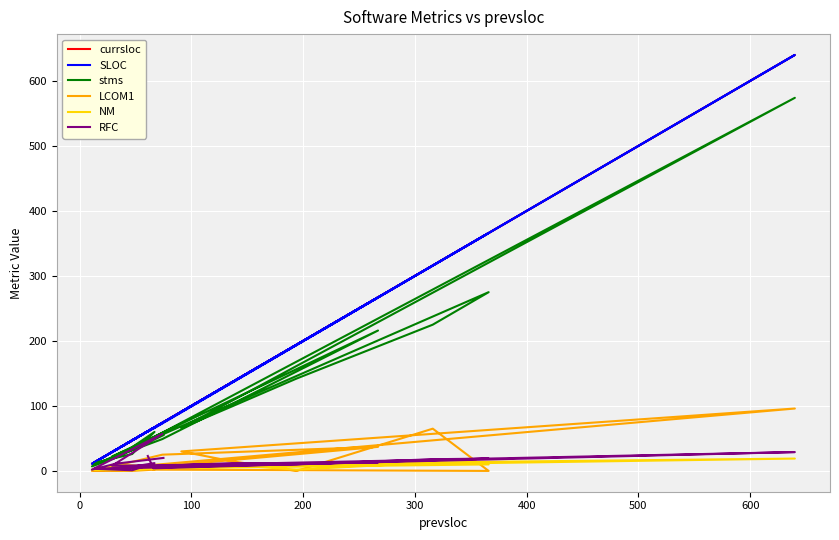

How many data points does each series have?

20